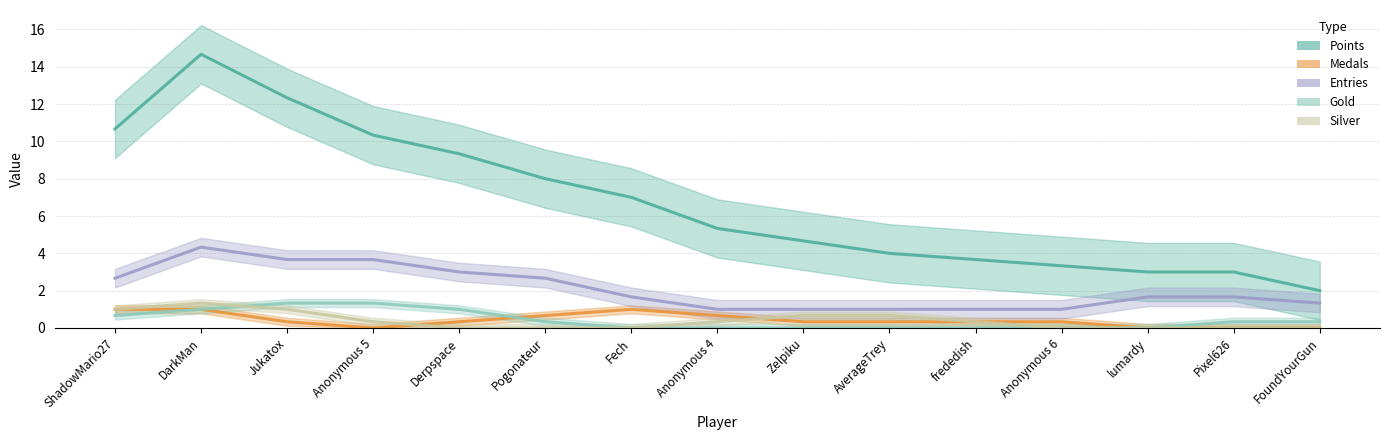

The value of Silver at DarkMan is 3. True or false?

False